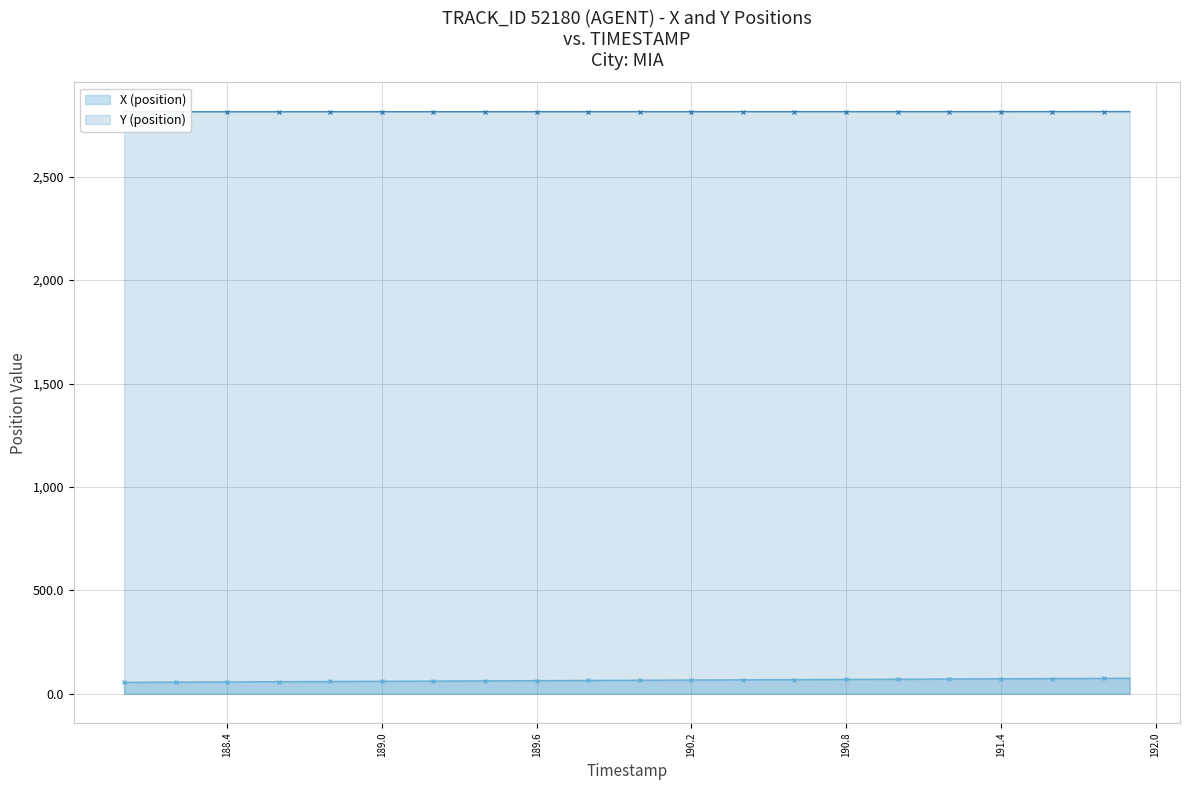

Reading left to right, transcribe all the data shown in this chart.

X (position): 55.9	56.4	57.0	57.5	58.0	58.5	59.0	59.5	60.0	60.5	61.0	61.5	62.0	62.5	63.0	63.5	64.0	64.5	65.0	65.5	66.0	66.5	67.0	67.5	68.0	68.5	69.0	69.5	70.0	70.5	71.0	71.5	72.0	72.5	73.0	73.5	74.0	74.5	75.0	75.6
Y (position): 2813.5	2813.6	2813.6	2813.6	2813.6	2813.7	2813.7	2813.7	2813.7	2813.7	2813.8	2813.8	2813.8	2813.8	2813.8	2813.9	2813.9	2813.9	2813.9	2813.9	2814.0	2814.0	2814.0	2814.0	2814.1	2814.1	2814.1	2814.1	2814.1	2814.2	2814.2	2814.2	2814.2	2814.2	2814.3	2814.3	2814.3	2814.3	2814.3	2814.4